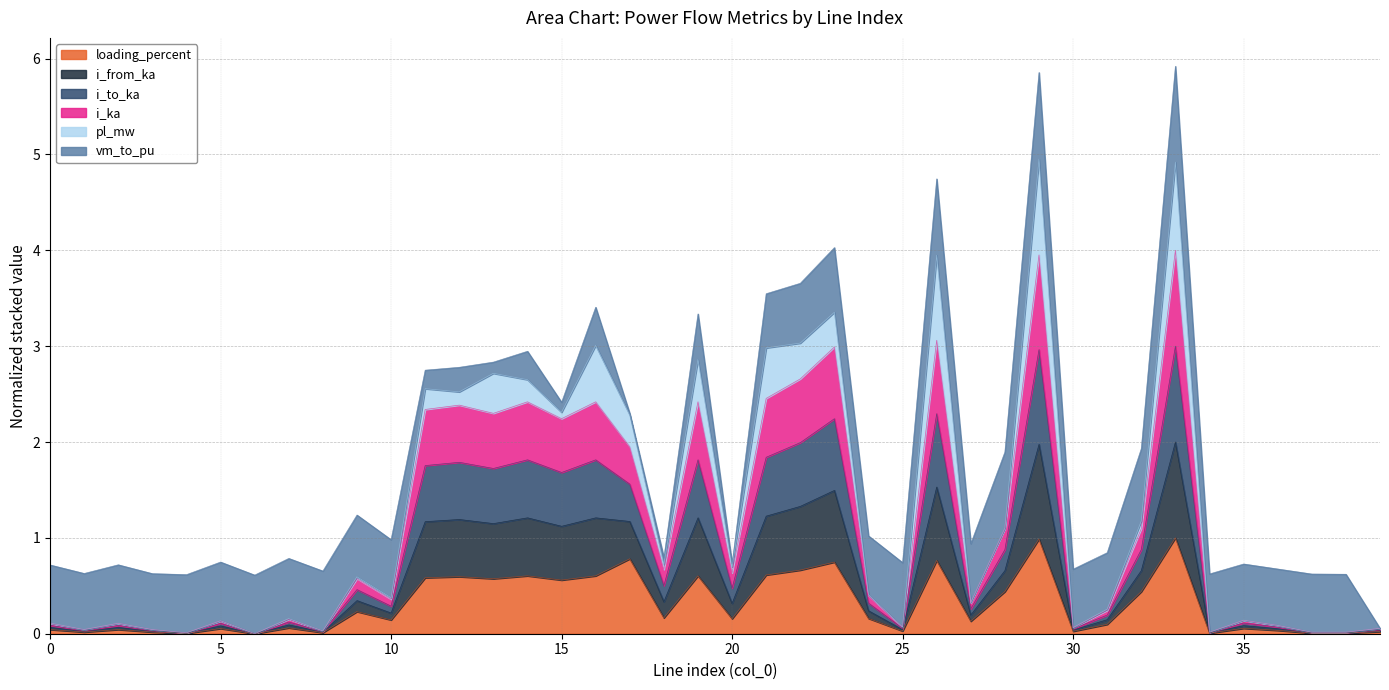

What is the maximum value for loading_percent?

1.0